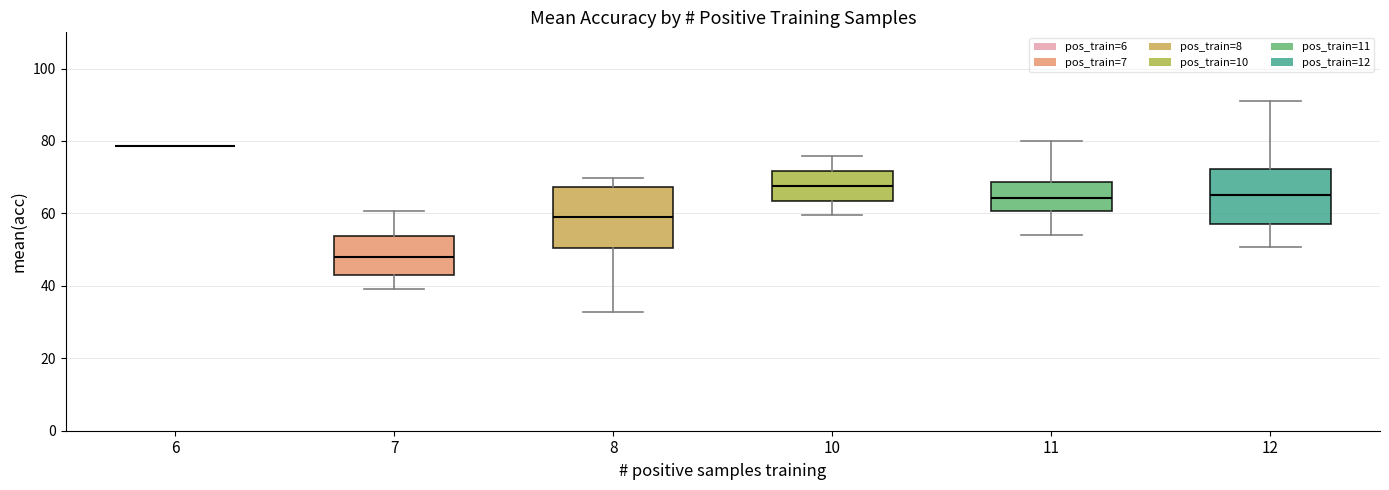

Reading left to right, read every box against the y-axis: the position of its median line, the range the box covers, and the ends of its whiskers. The values are not printed on the chart, so give them approximately, as read against the axis.

6: box collapsed to a line at 78, whiskers 78 to 78
7: median 48, box 42 to 54, whiskers 40 to 60
8: median 60, box 50 to 68, whiskers 32 to 70
10: median 68, box 64 to 72, whiskers 60 to 76
11: median 64, box 60 to 68, whiskers 54 to 80
12: median 66, box 58 to 72, whiskers 50 to 92